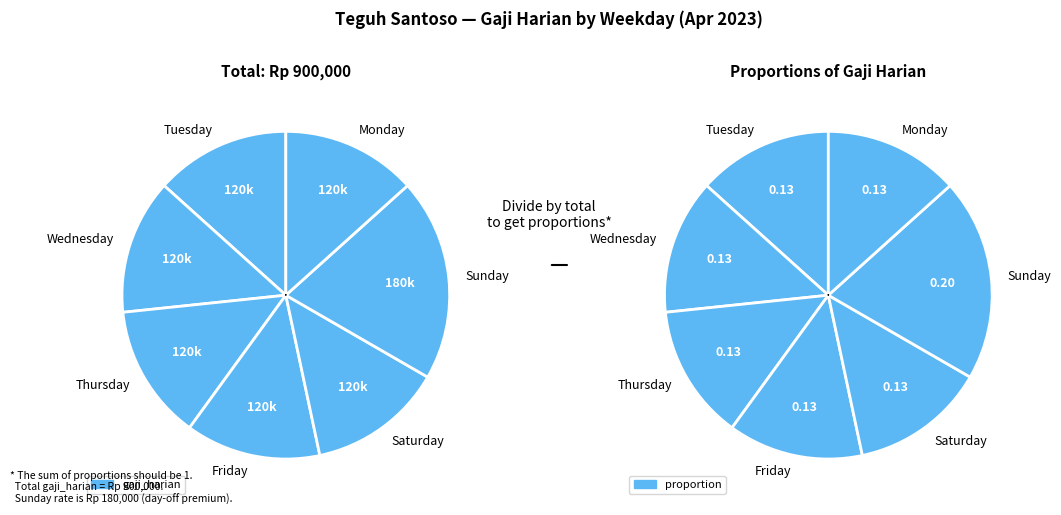

What is the ratio of the value at Wednesday to the value at Friday?

1.0